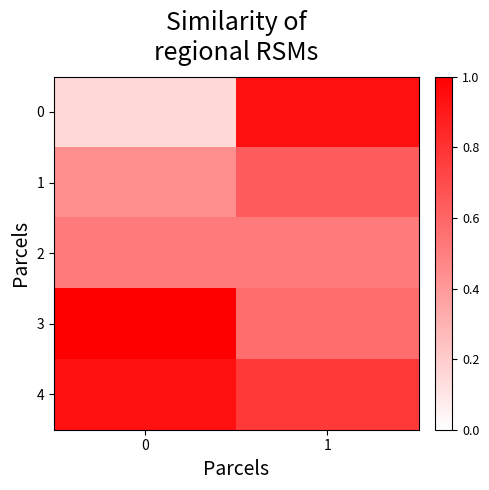

At how many categories does at least one series exceed 10?

2